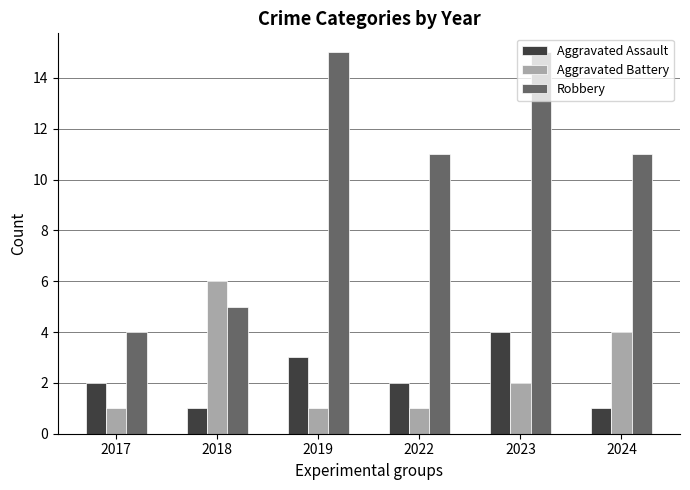

What is the highest value of the Aggravated Battery series?

6